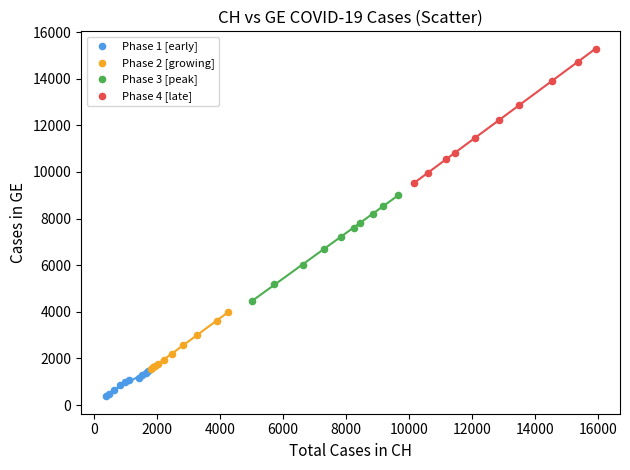

Which series has the widest spread of Y values?

Phase 4 [late]